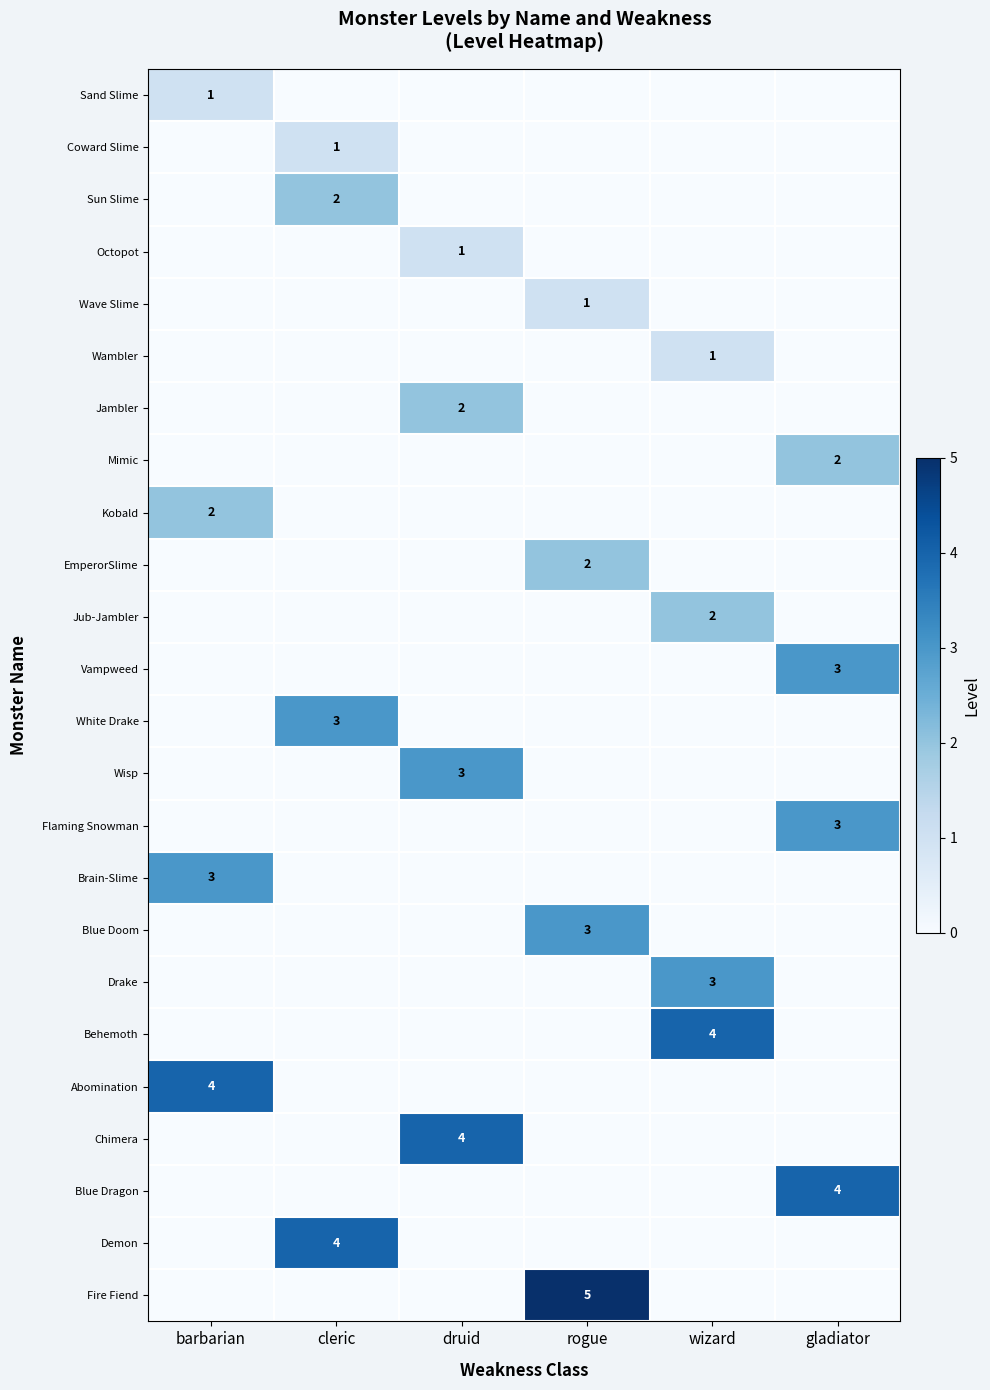

Is it true that Brain-Slime equals 3 at barbarian?

True